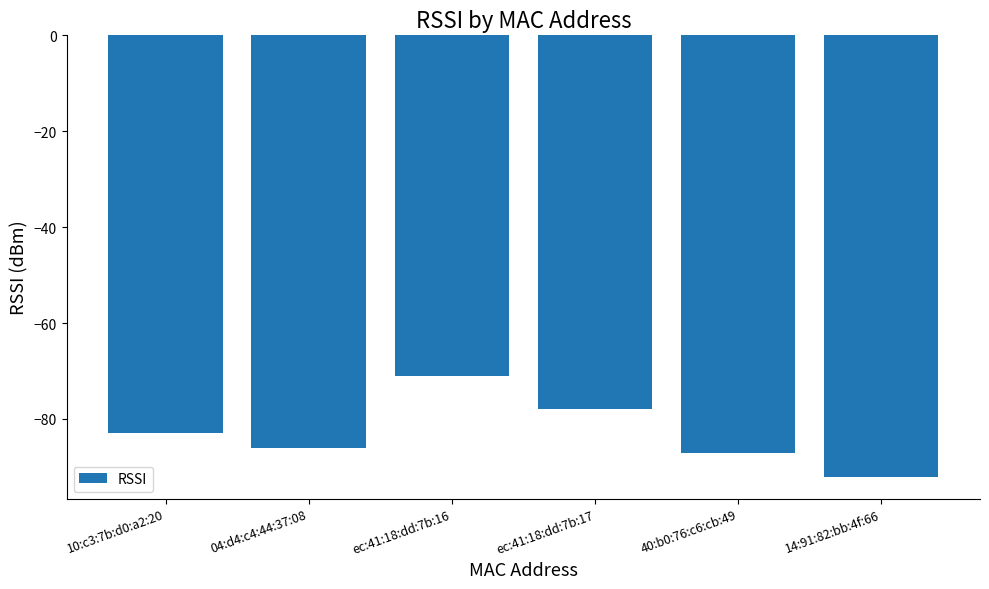

Count the number of categories in the chart.

6